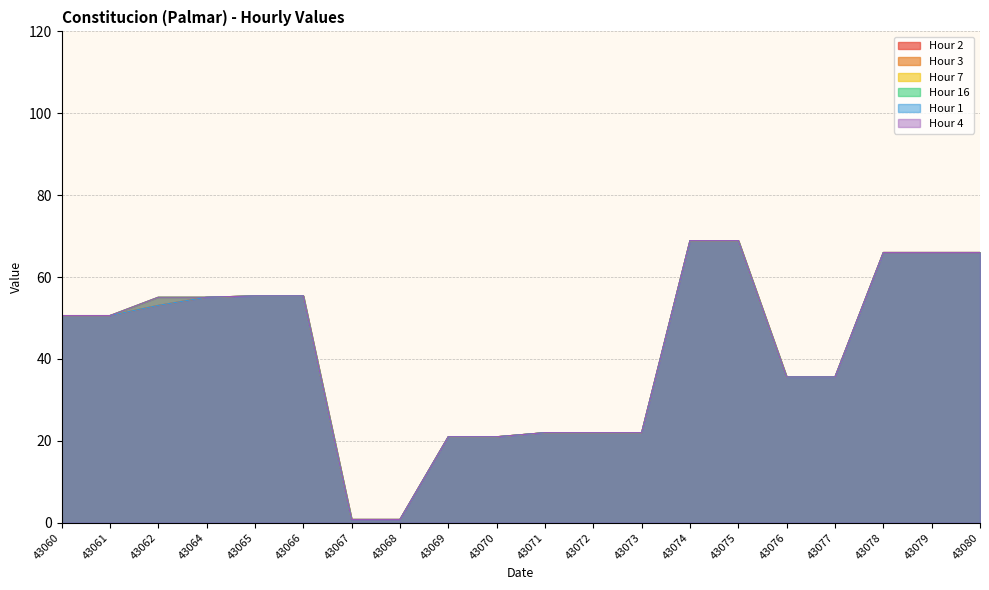

Which category has the highest value across all series?

43074